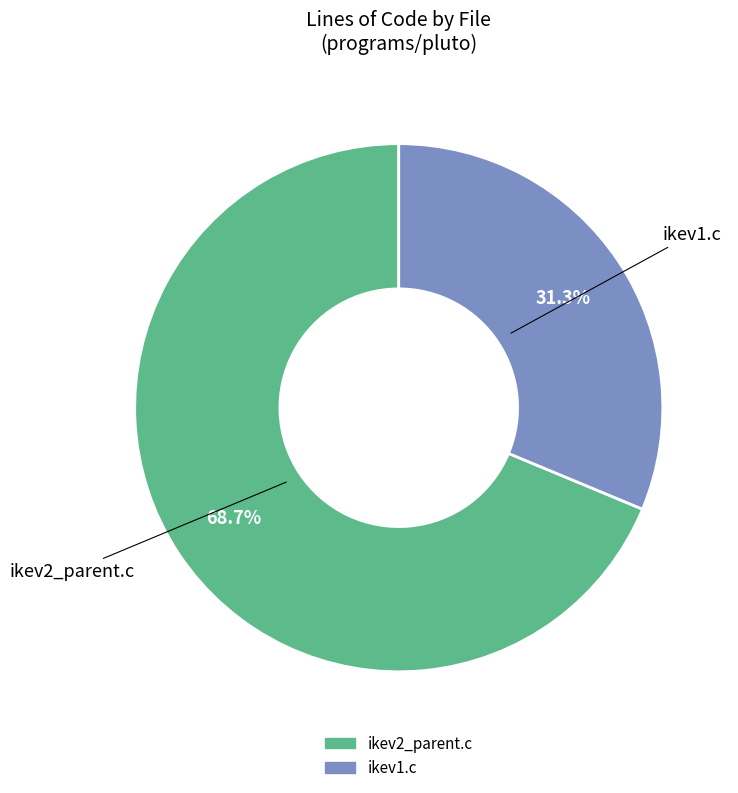

Rank the categories by value from highest to lowest.

ikev2_parent.c, ikev1.c